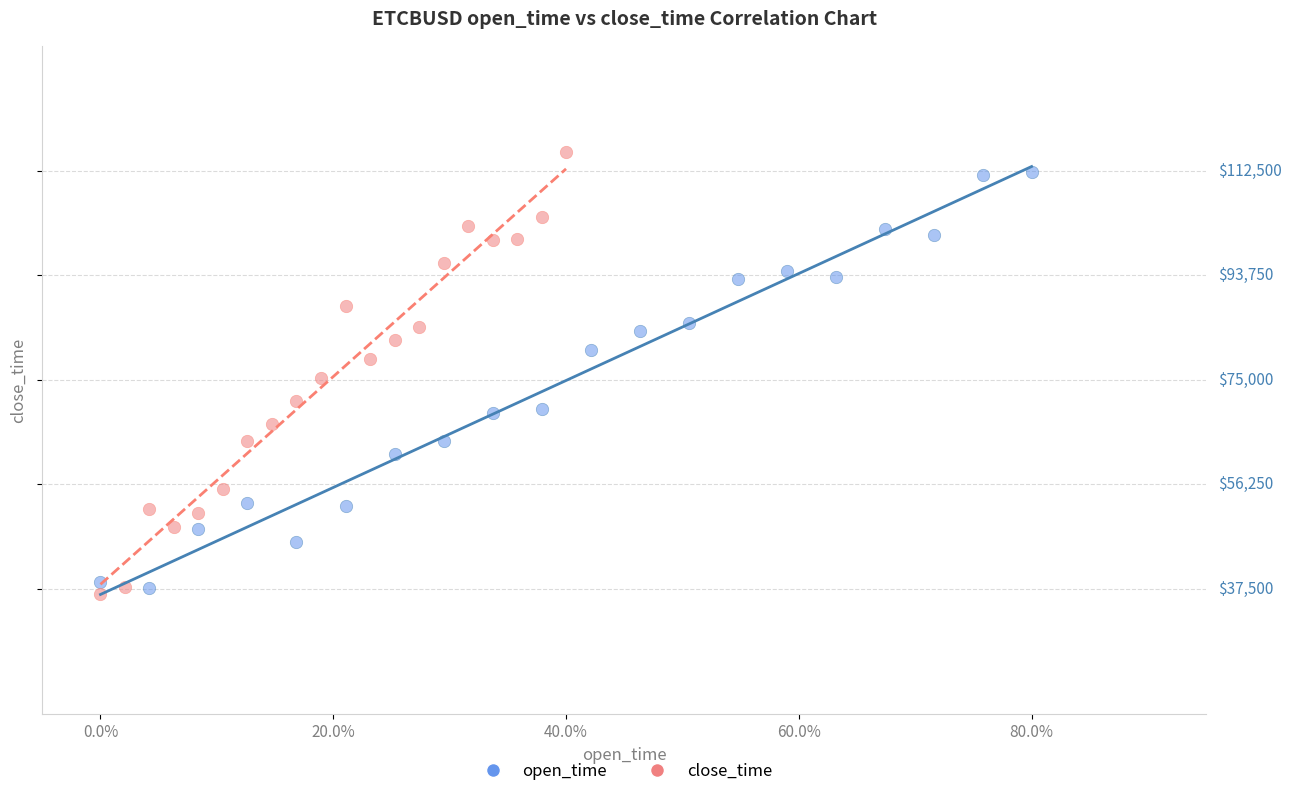

Which series contains the lowest Y value?

close_time